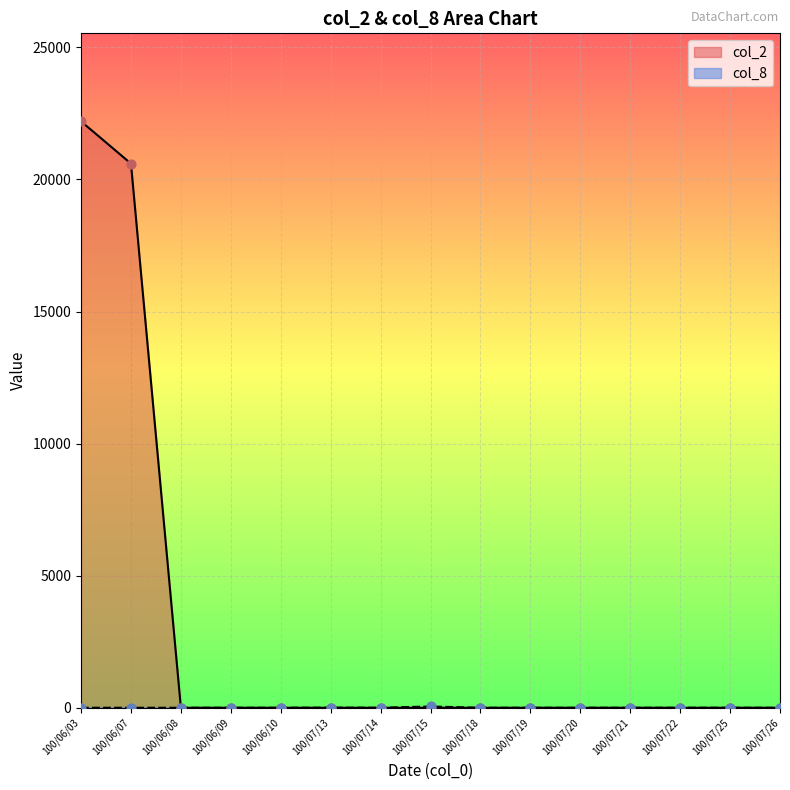

Which series contains the highest Y value?

col_2